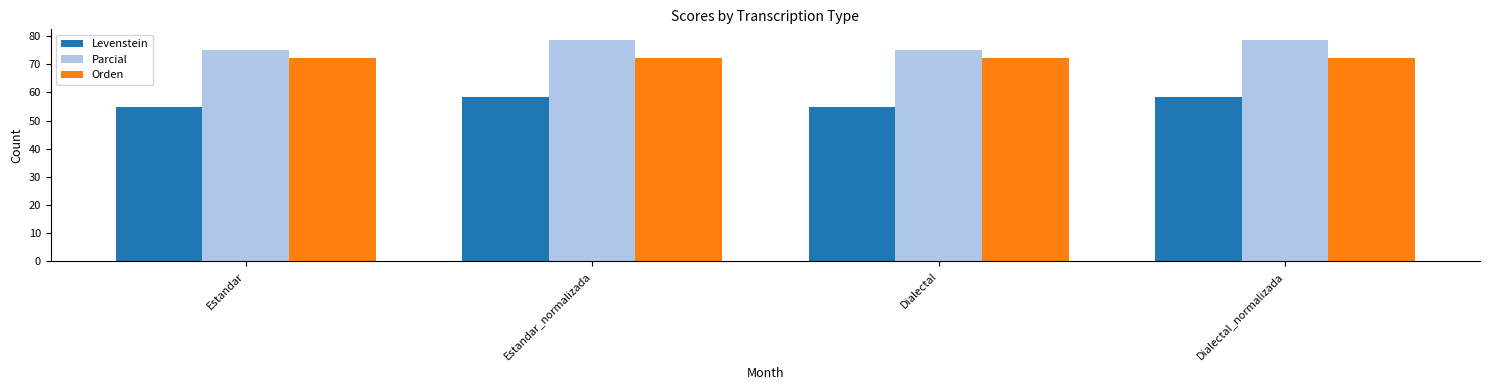

What is the difference between the Levenstein values at Dialectal_normalizada and Estandar?

3.4